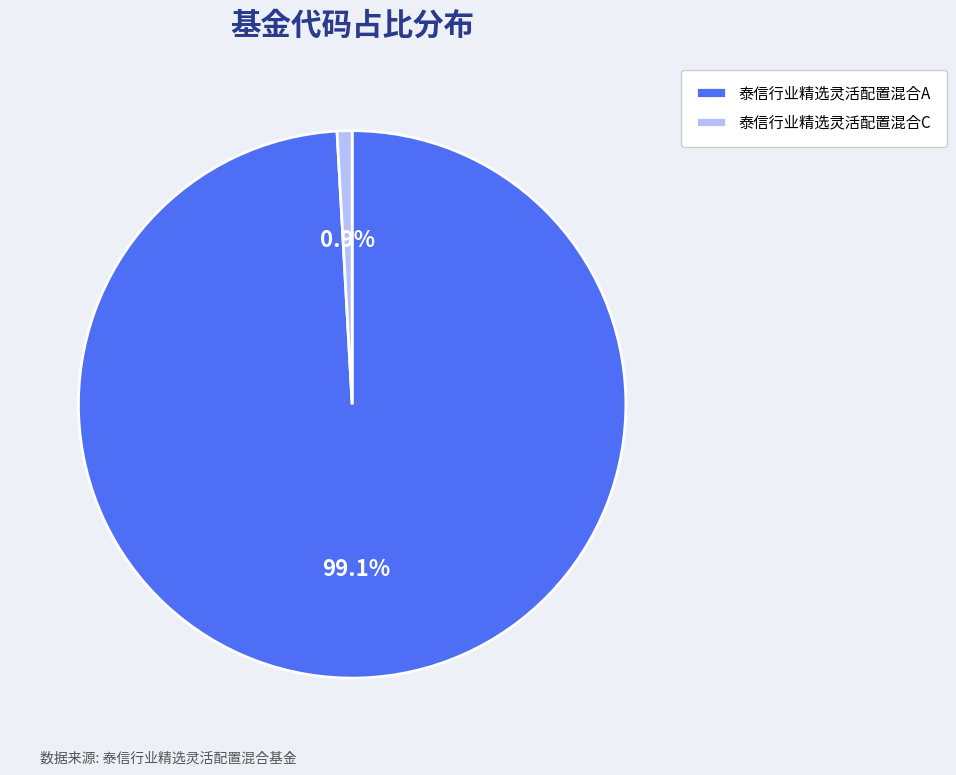

Do 泰信行业精选灵活配置混合C and 泰信行业精选灵活配置混合A together represent more than half of the pie?

Yes